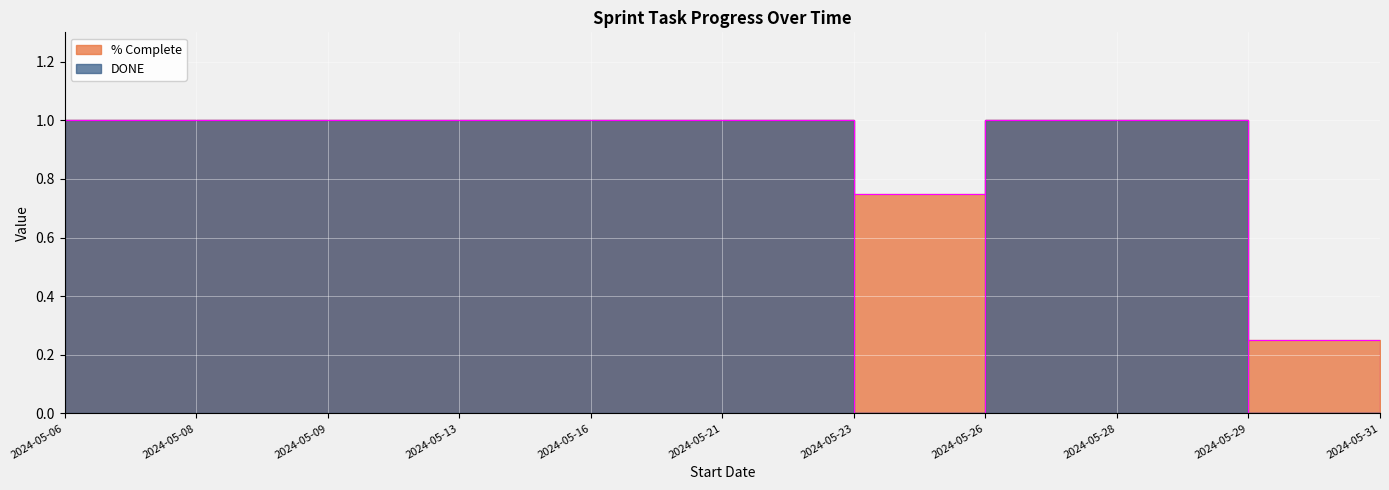

Where is DONE nearest to the value 0?

2024-05-23